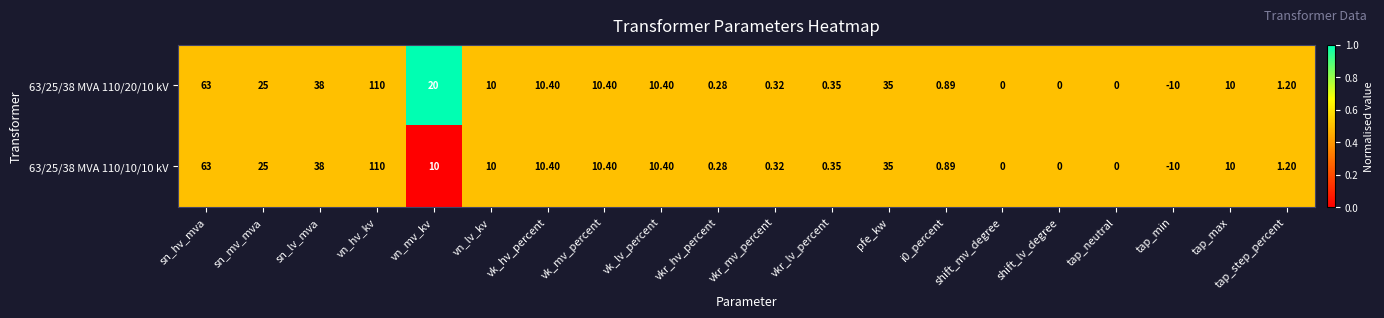

Which category has the highest value in the 63/25/38 MVA 110/20/10 kV series?

vn_hv_kv